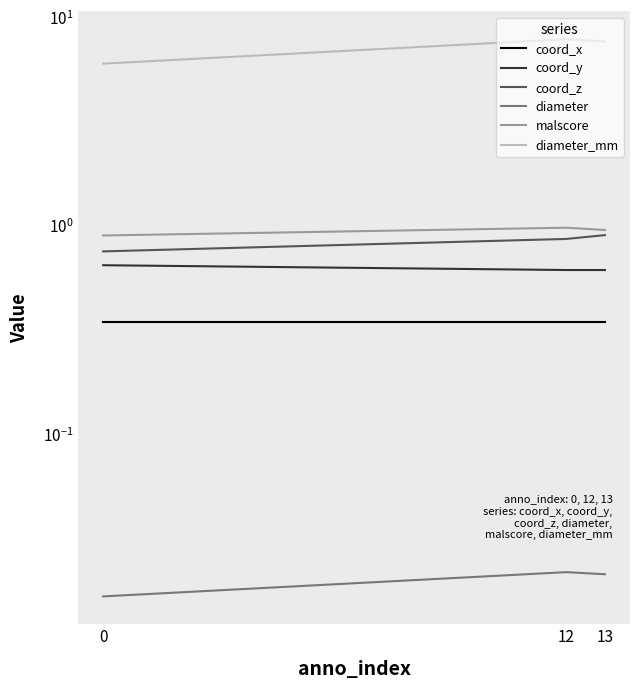

Reading left to right, what are all the values shown in this chart?

coord_x: 0.3	0.3	0.3
coord_y: 0.6	0.6	0.6
coord_z: 0.8	0.9	0.9
diameter: 0.0	0.0	0.0
malscore: 0.9	1.0	1.0
diameter_mm: 6.0	7.8	7.6